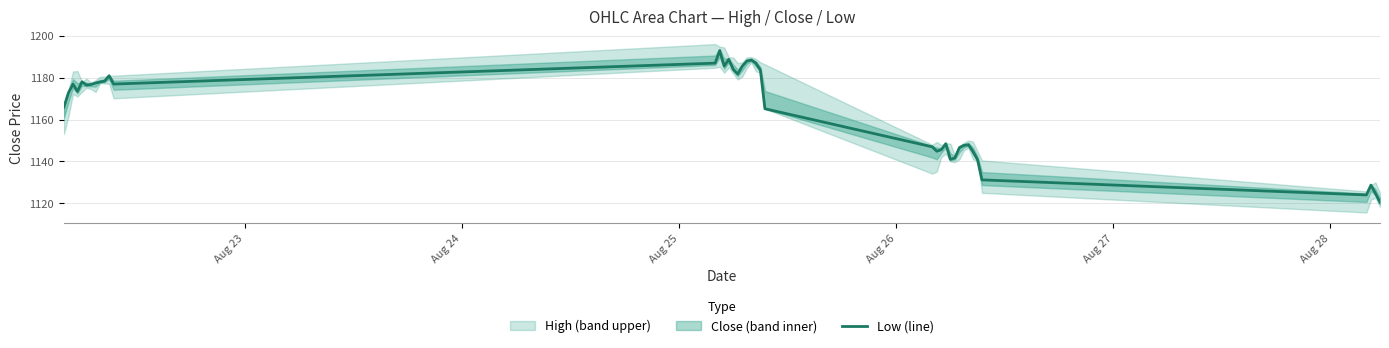

How many points are higher than both their immediate neighbors (excluding endpoints)?

9